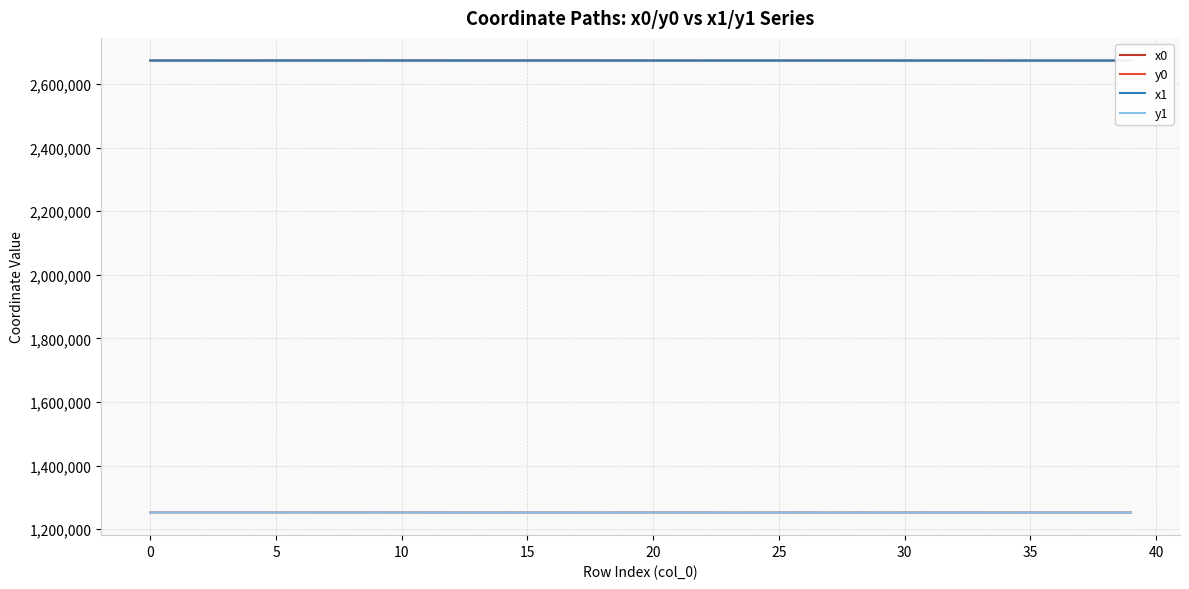

True or false: x0 and y1 cross at least once.

False